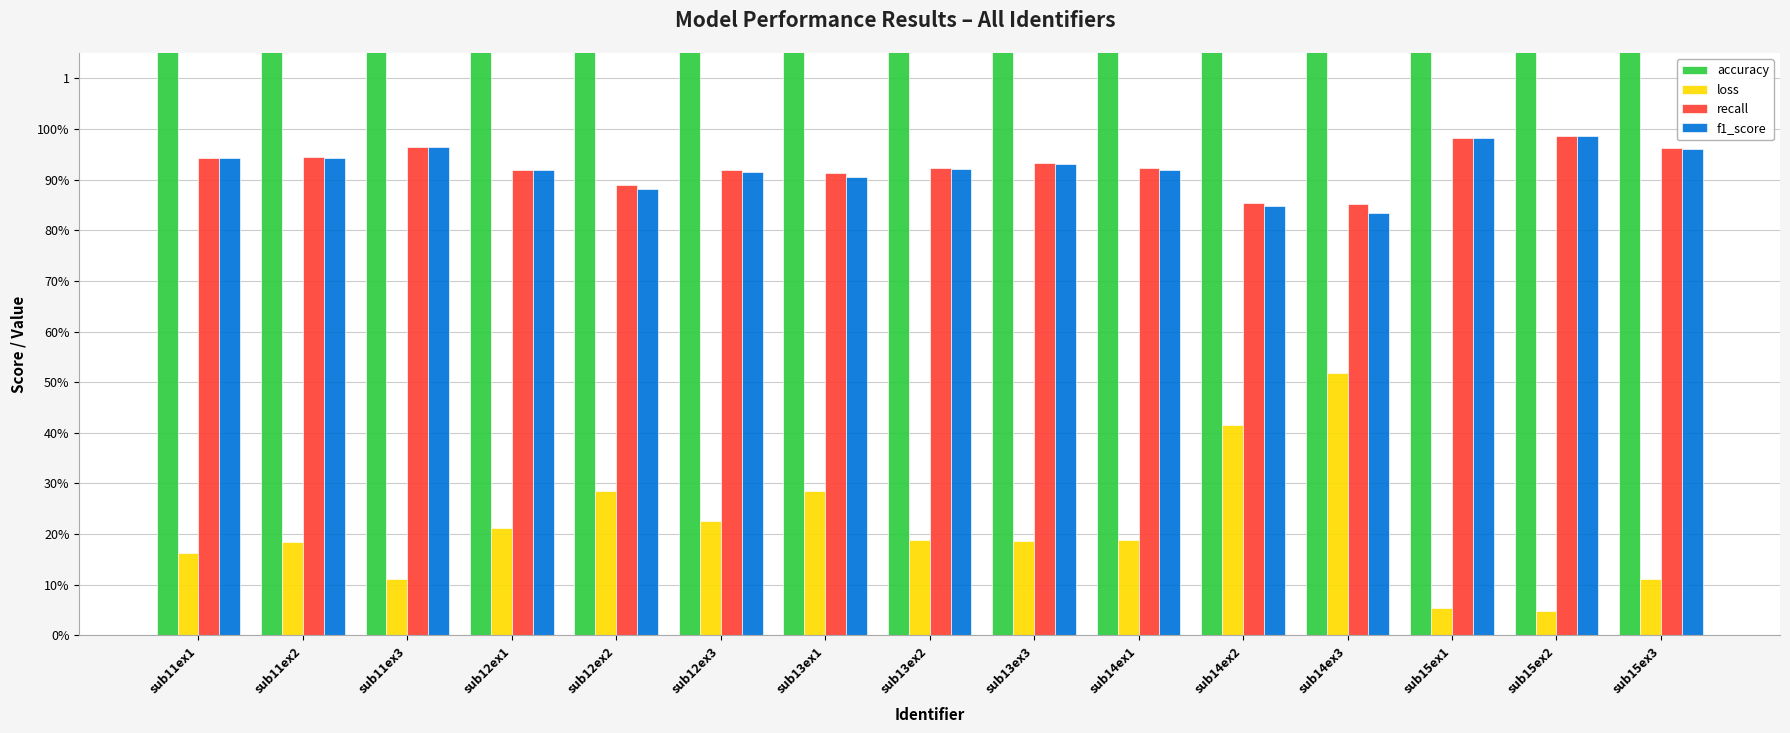

What position from the right is sub15ex2?

2